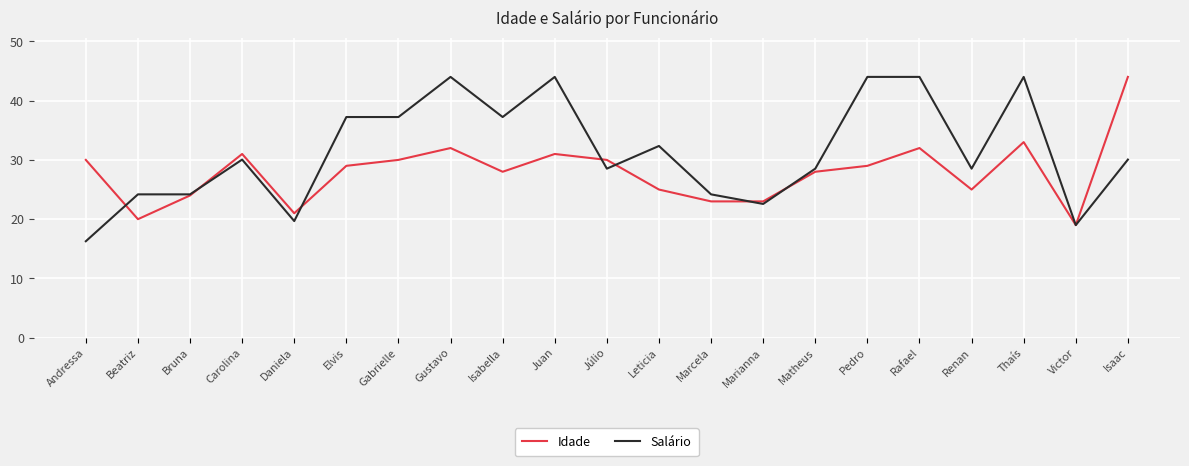

At which label does Idade reach its peak?

Isaac